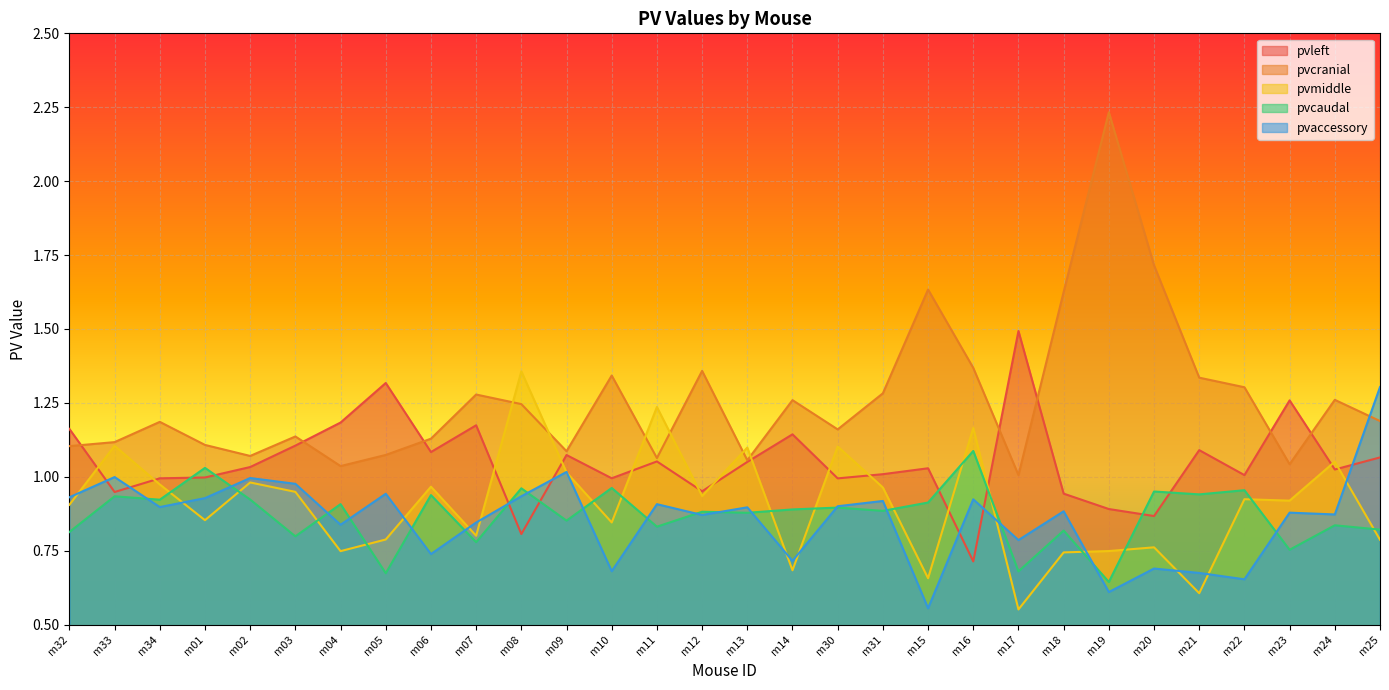

Which category has the highest value across all series?

m19